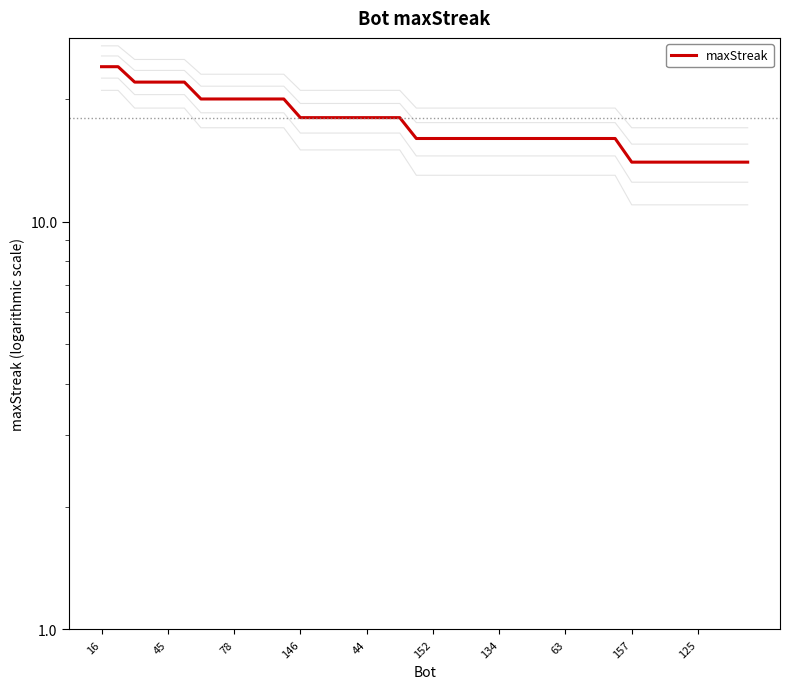

How many values exceed 16?

19